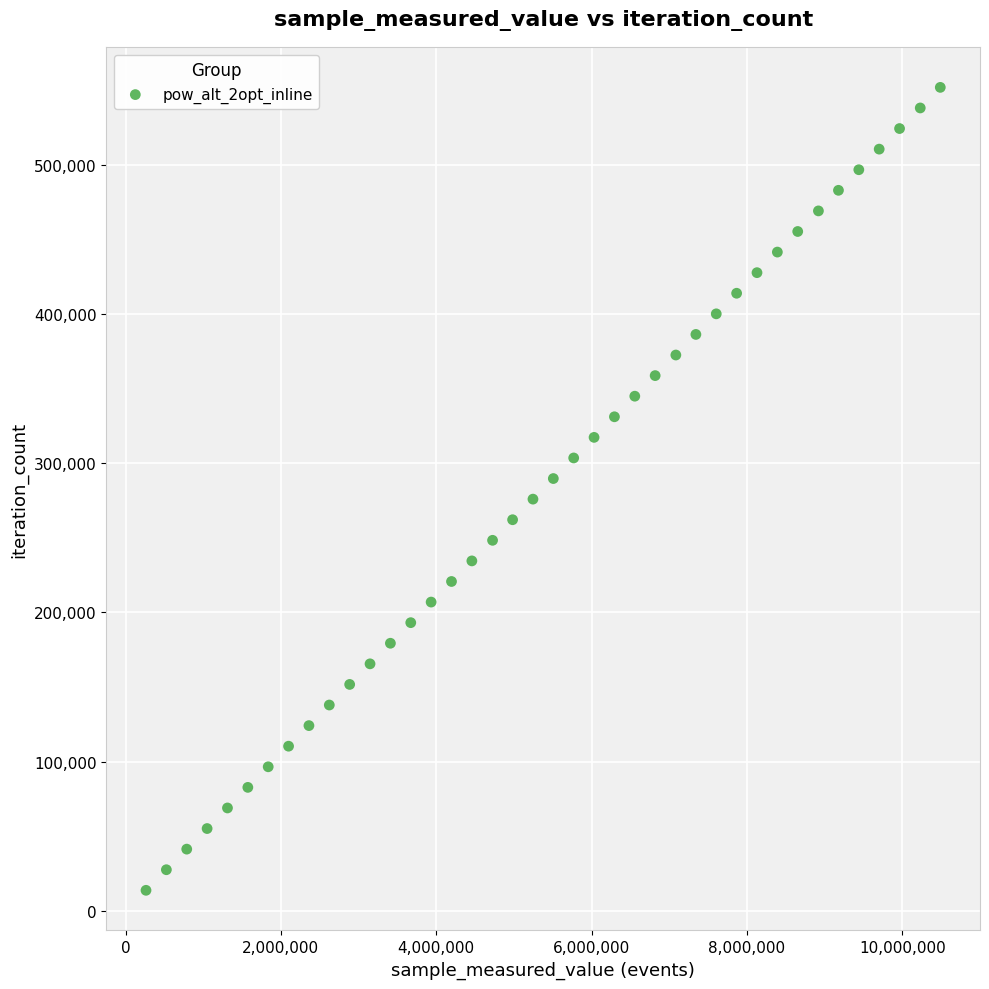

What is the range of Y values (max minus min)?

538161